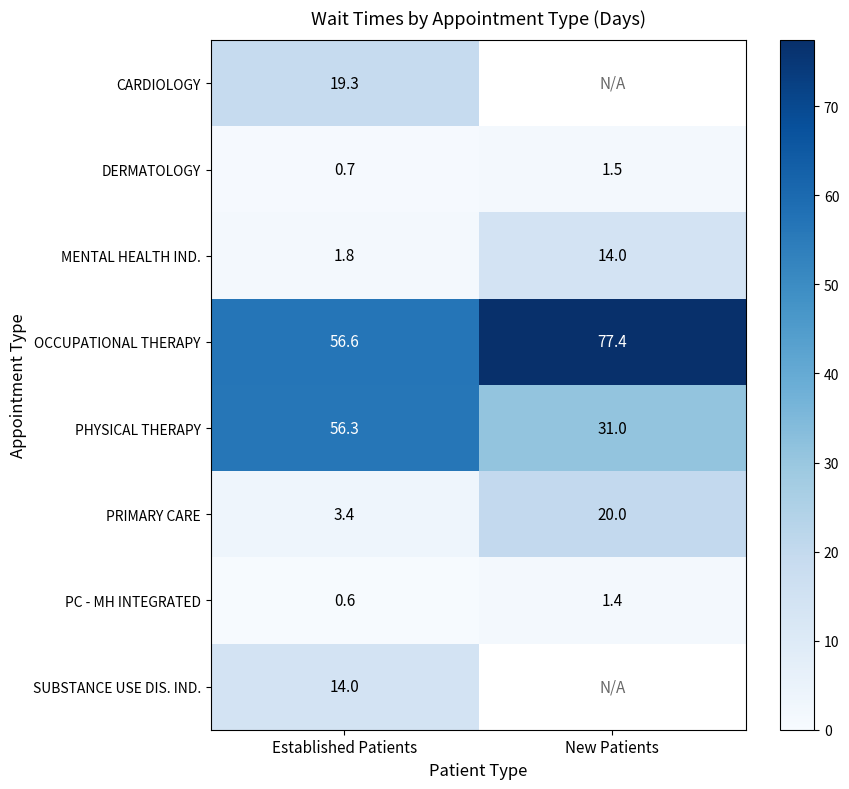

Is it true that OCCUPATIONAL THERAPY equals 102.6 at New Patients?

False